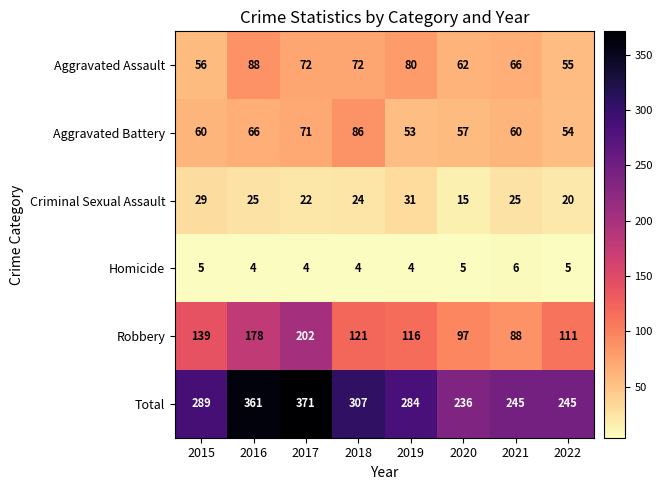

What is the difference between the maximum and minimum values in the Total series?

135